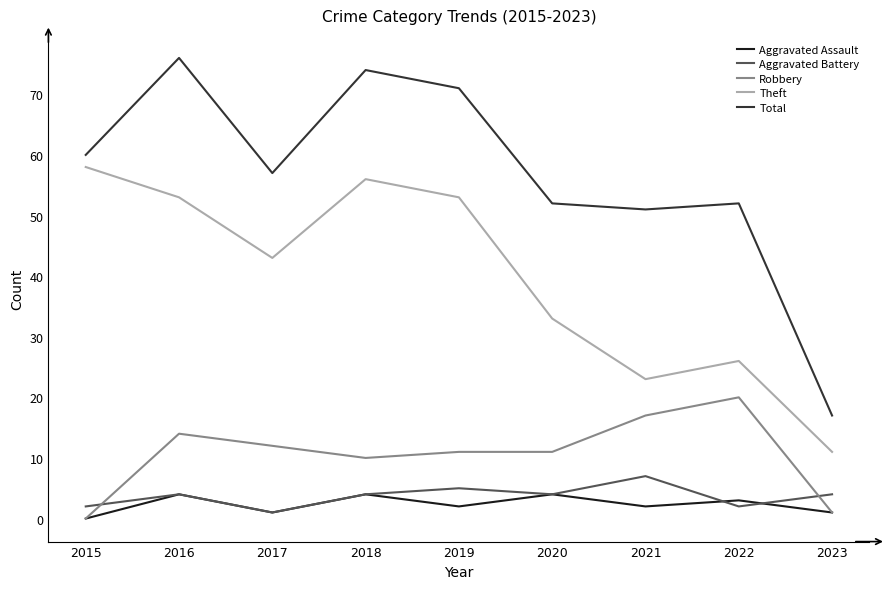

Is the value of Aggravated Battery at 2015 greater than the value of Total at 2023?

No